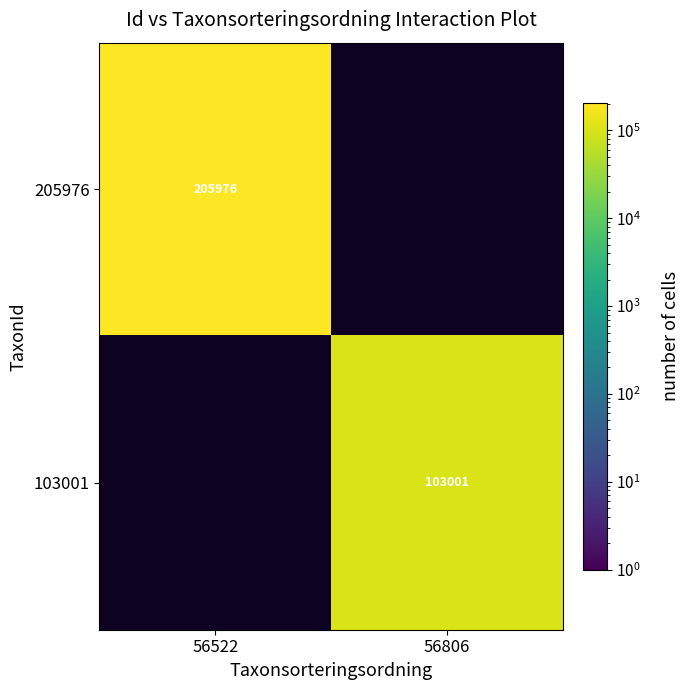

Between 56806 and 56522, which is larger?

56522